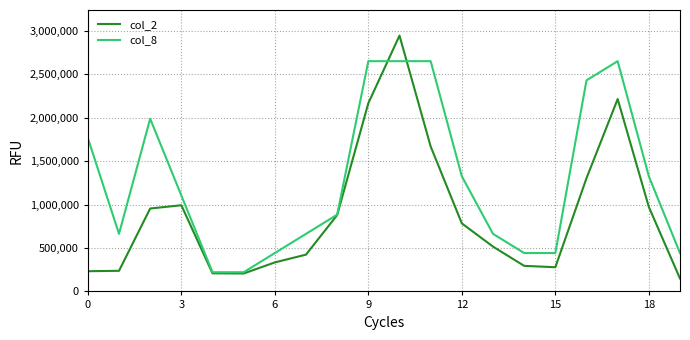

What is the maximum value shown in the chart?

2946210.0